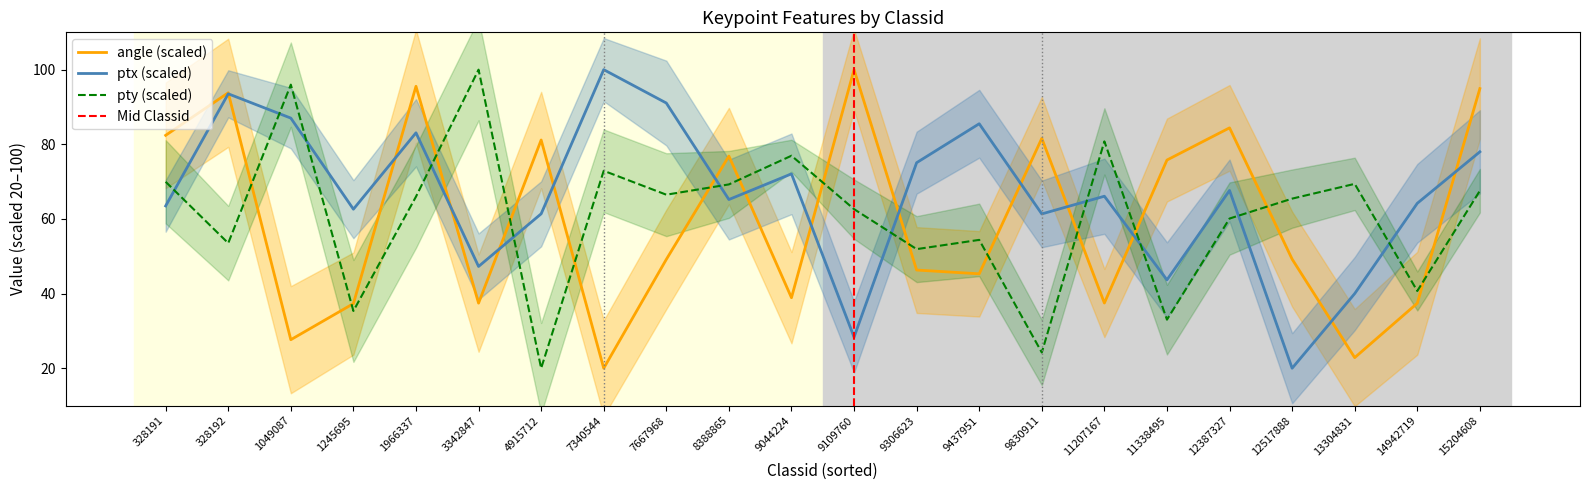

Which category has the lowest value in the pty series?

4915712